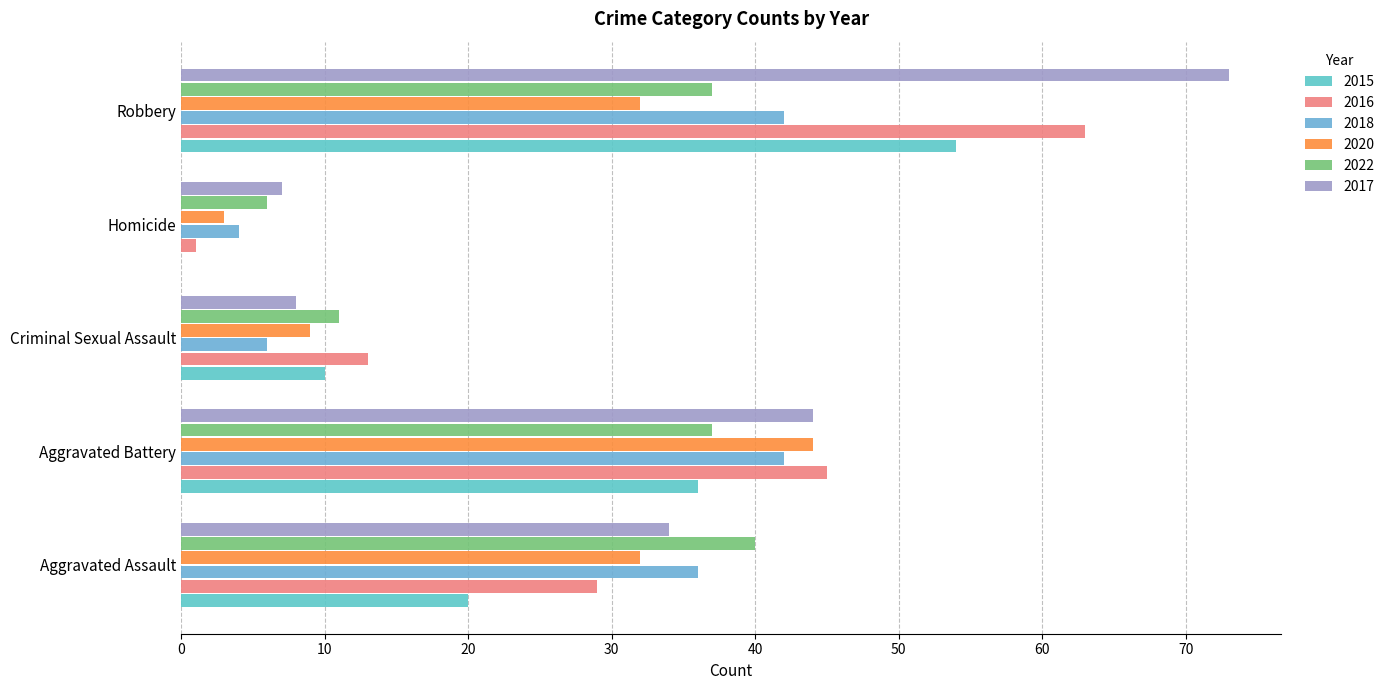

At Homicide, list the series in order from smallest to largest.

2015, 2016, 2020, 2018, 2022, 2017